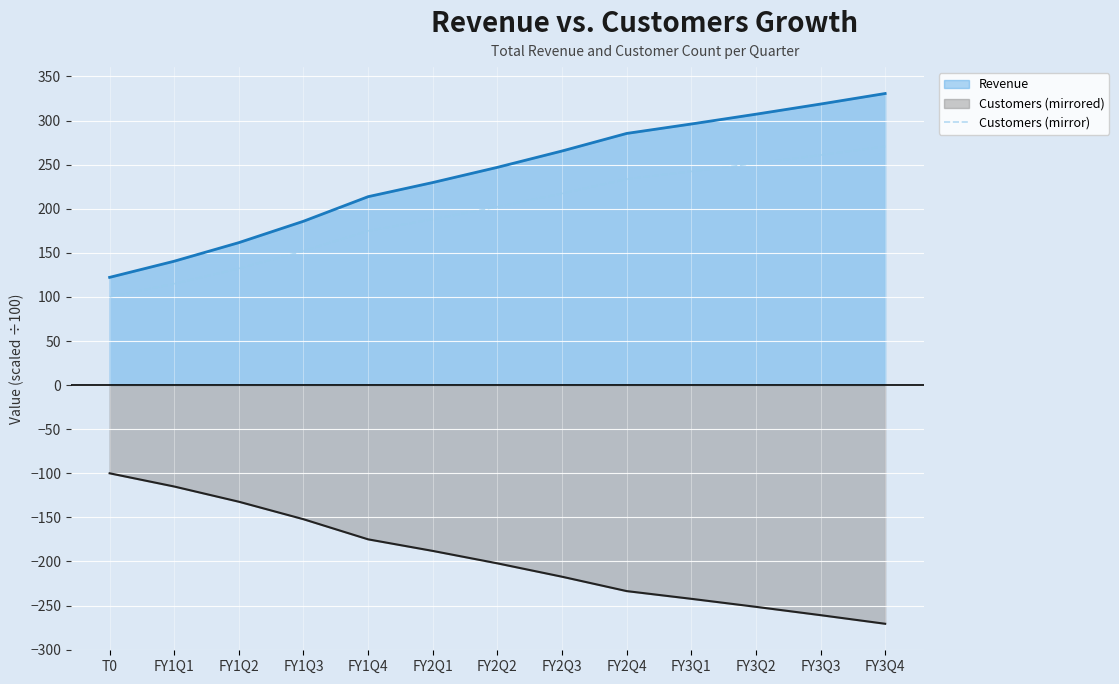

Rank the series at FY3Q4 from lowest to highest value.

Customers (mirrored), Customers (mirror), Revenue